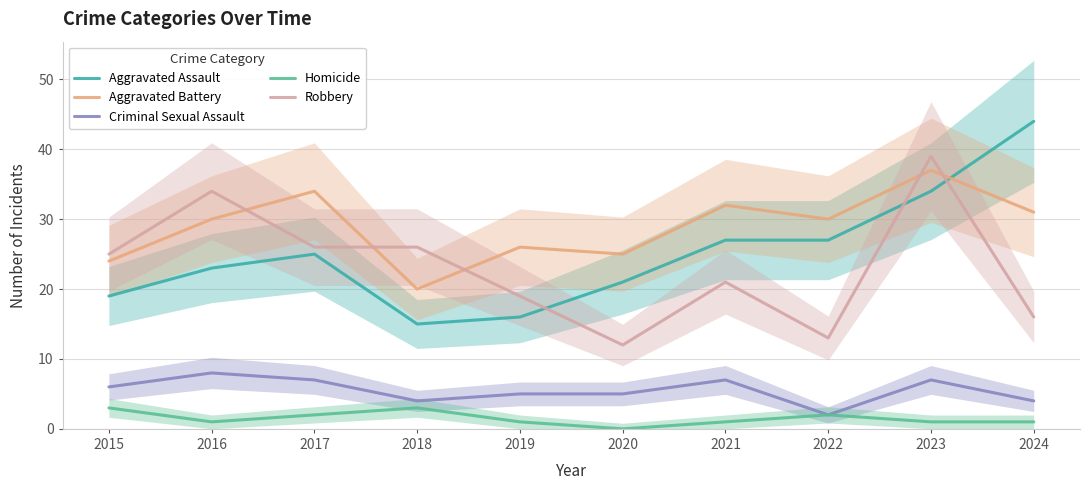

What is the sum of all Robbery values?

231